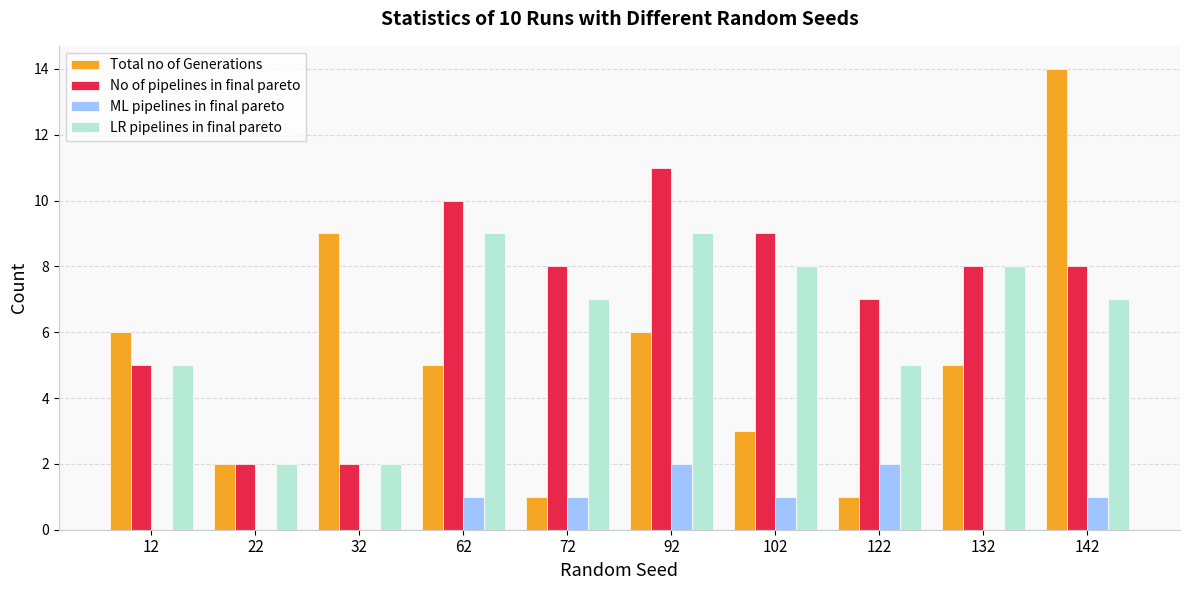

What is the spread (max minus min) of values at 12?

6